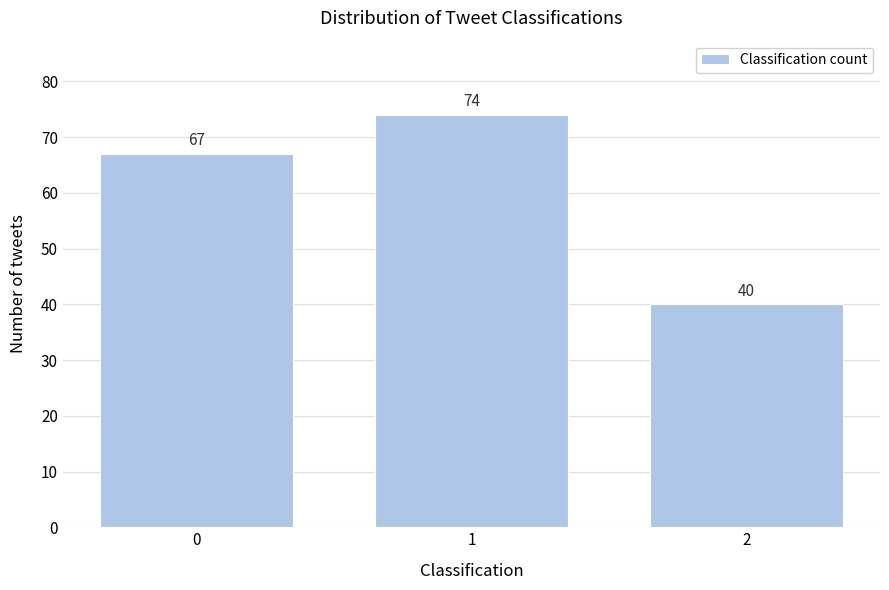

Reading right to left, list all the values displayed in this chart.

2=40	1=74	0=67